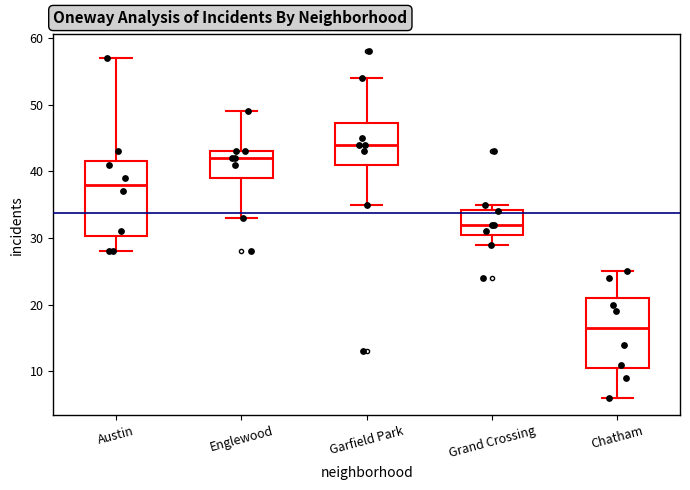

Reading left to right, transcribe this box plot: for each box, give where its median line is, the range the box spans, and where its two whiskers end, as read against the y-axis. The values are not printed on the chart, so give them approximately, as read against the axis.

Austin: median 38, box 30 to 42, whiskers 28 to 57
Englewood: median 42, box 39 to 43, whiskers 33 to 49
Garfield Park: median 44, box 41 to 47, whiskers 35 to 54
Grand Crossing: median 32, box 31 to 34, whiskers 29 to 35
Chatham: median 17, box 11 to 21, whiskers 6 to 25